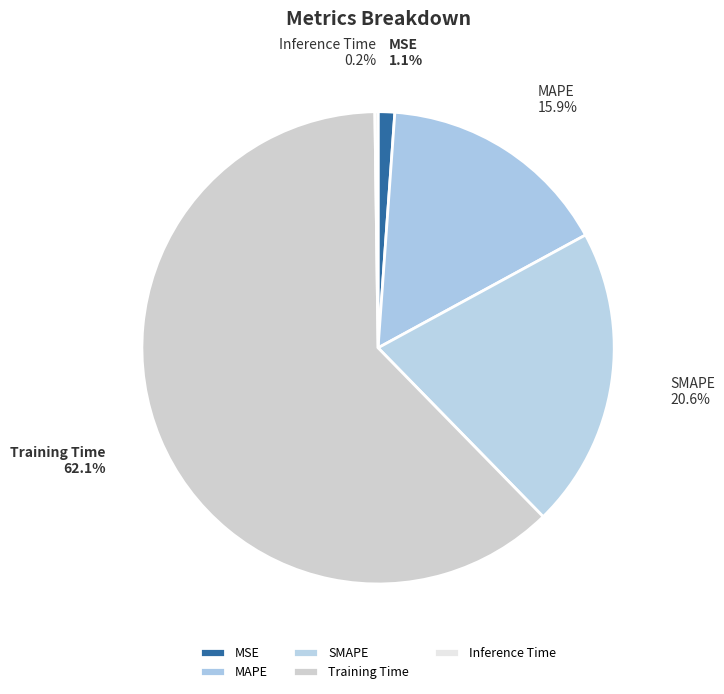

Does Training Time account for over 50% of the chart?

Yes